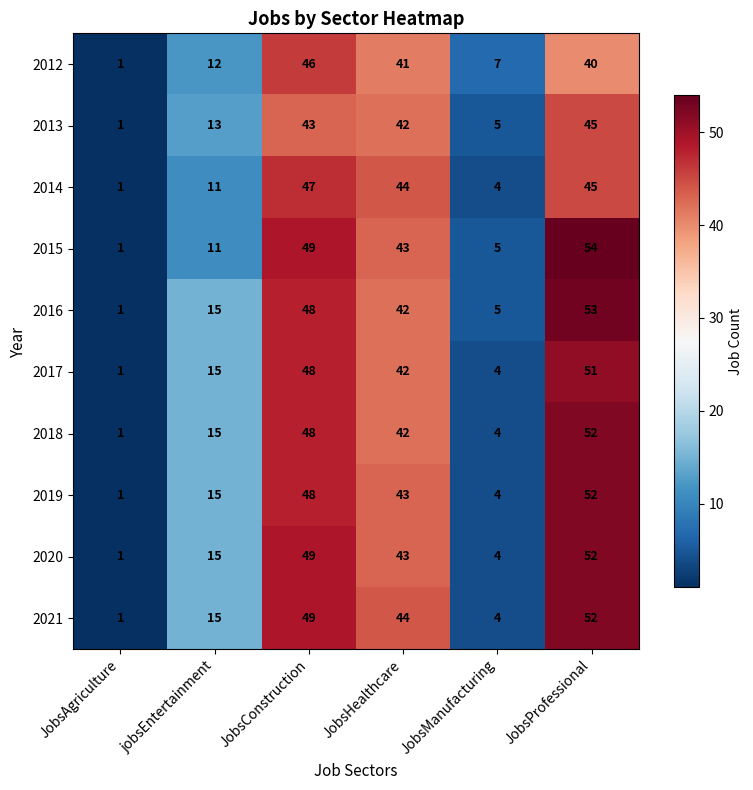

List the labels in order of 2014 value, smallest first.

JobsAgriculture, JobsManufacturing, jobsEntertainment, JobsHealthcare, JobsProfessional, JobsConstruction